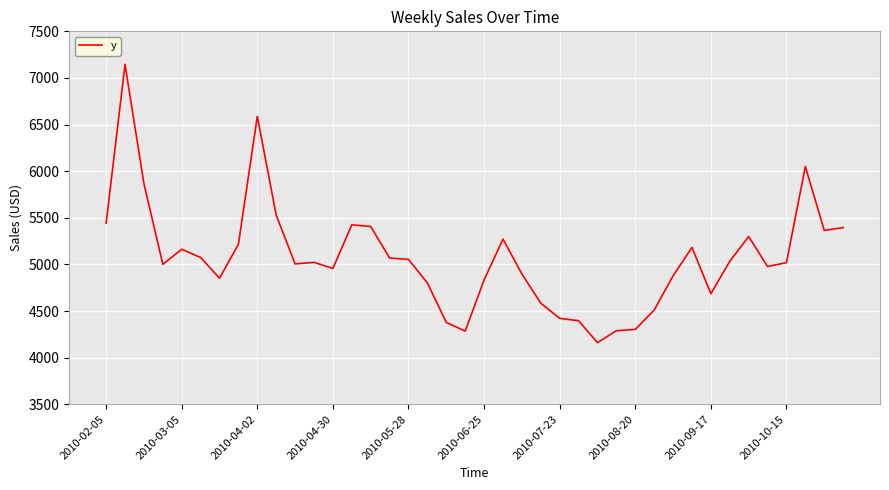

What is the difference between the maximum and minimum values?

2984.0